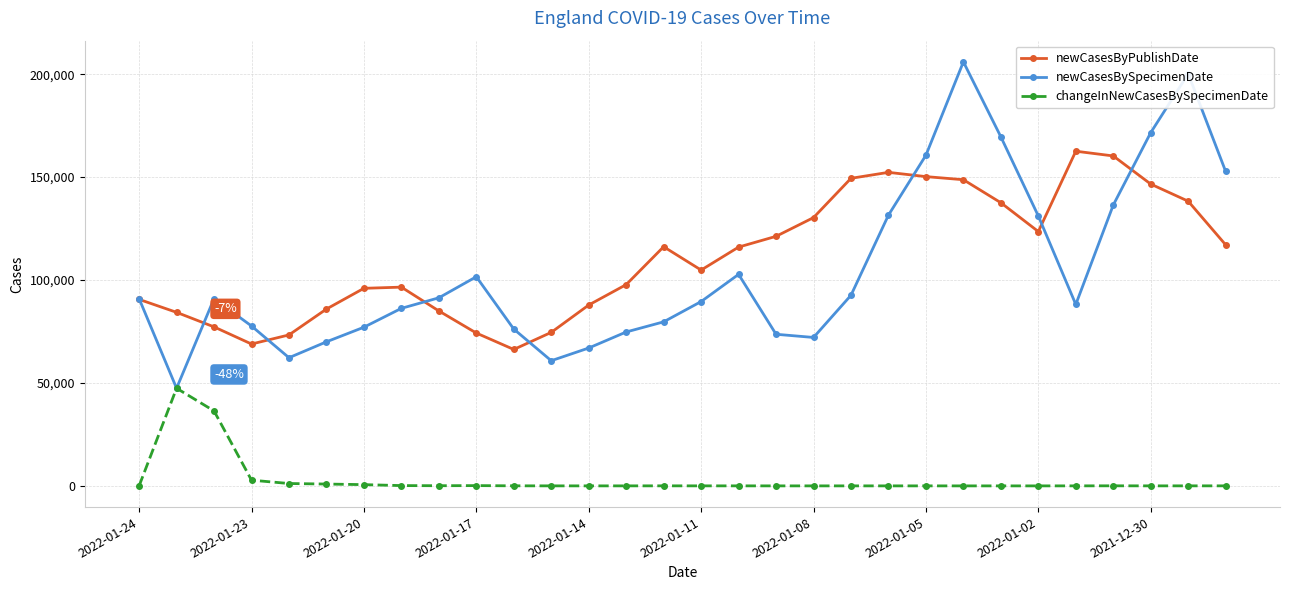

What is the difference between the second highest and second lowest values in the newCasesBySpecimenDate series?

139379